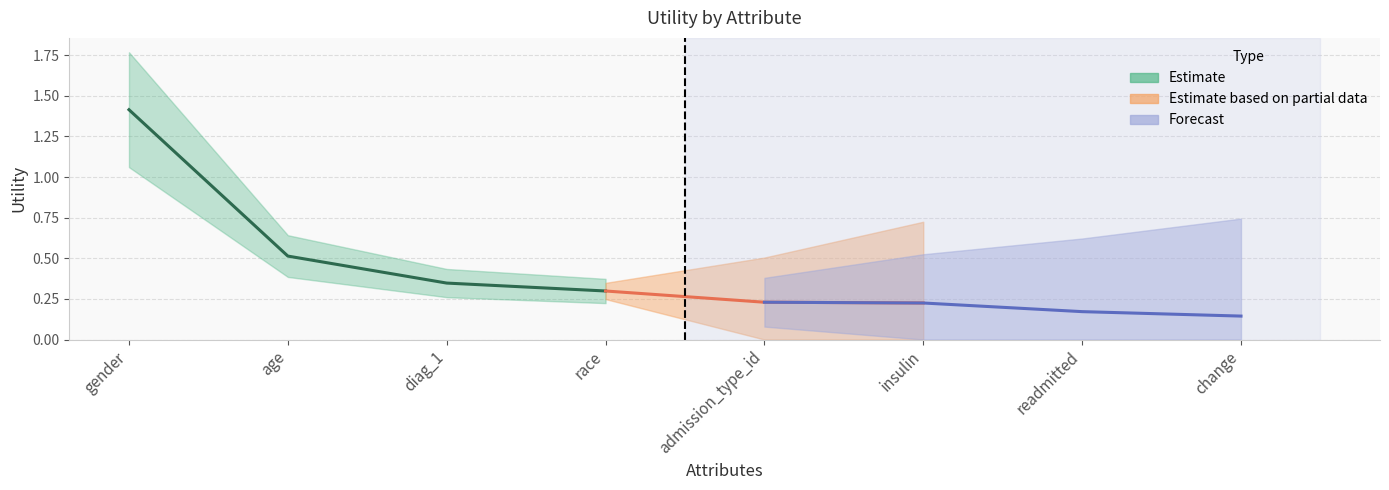

Does the chart have visible grid lines?

Yes